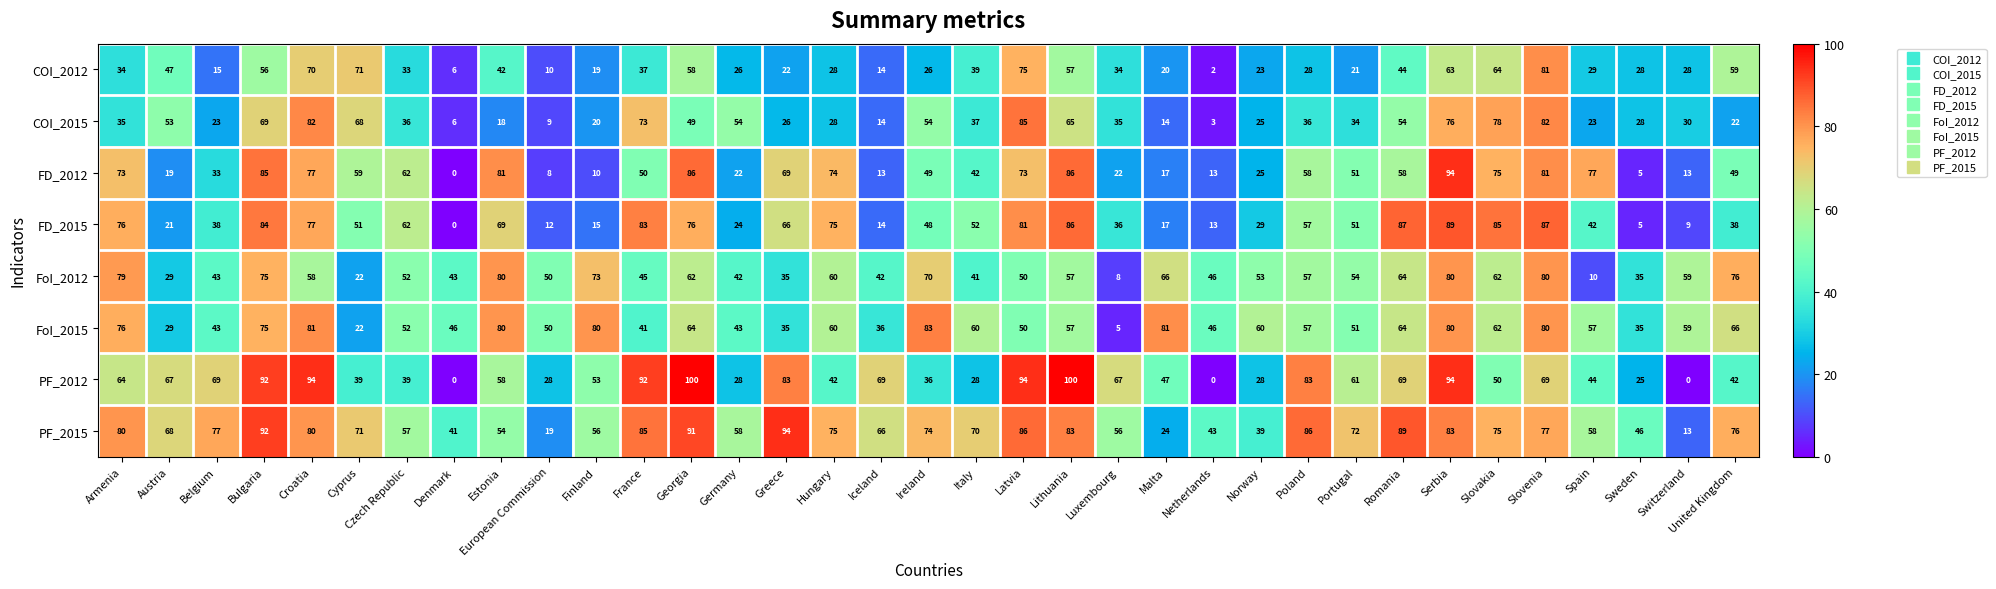

Is it true that PF_2012 equals 100 at Lithuania?

True